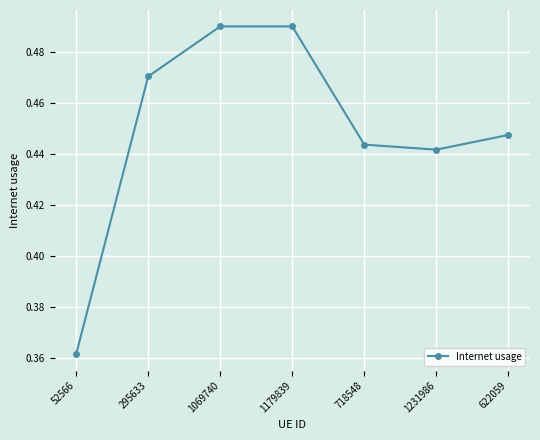

True or false: the data shows 0.2 at 52566.

False